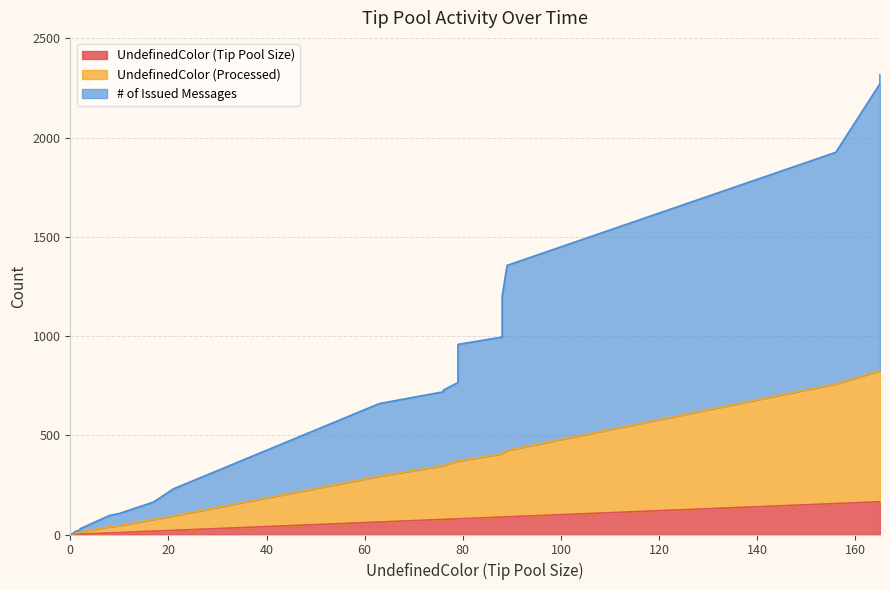

The value of UndefinedColor (Tip Pool Size) at 14 is 119. True or false?

False